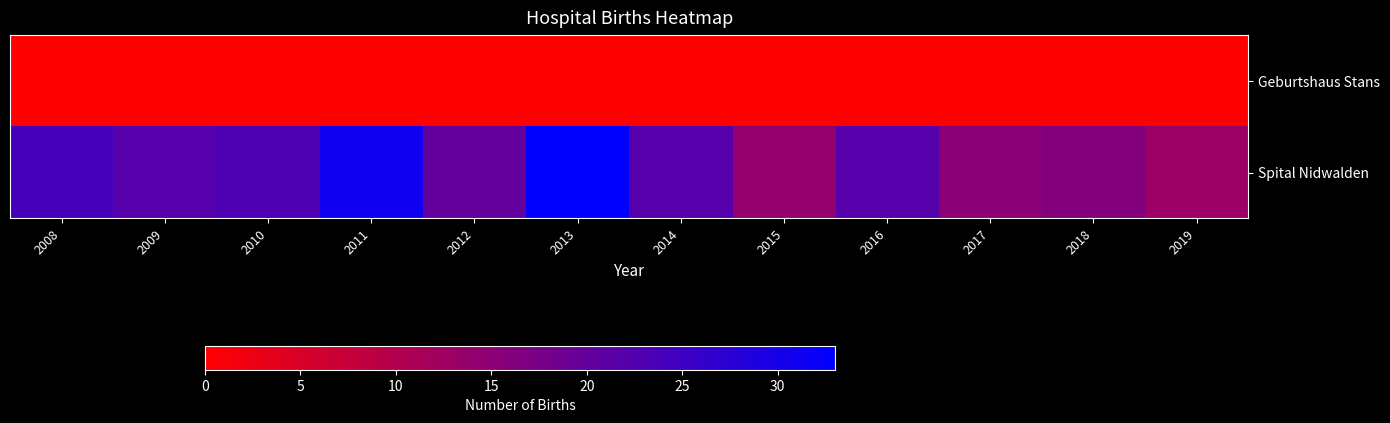

At which category does the chart reach its minimum across all series?

2008